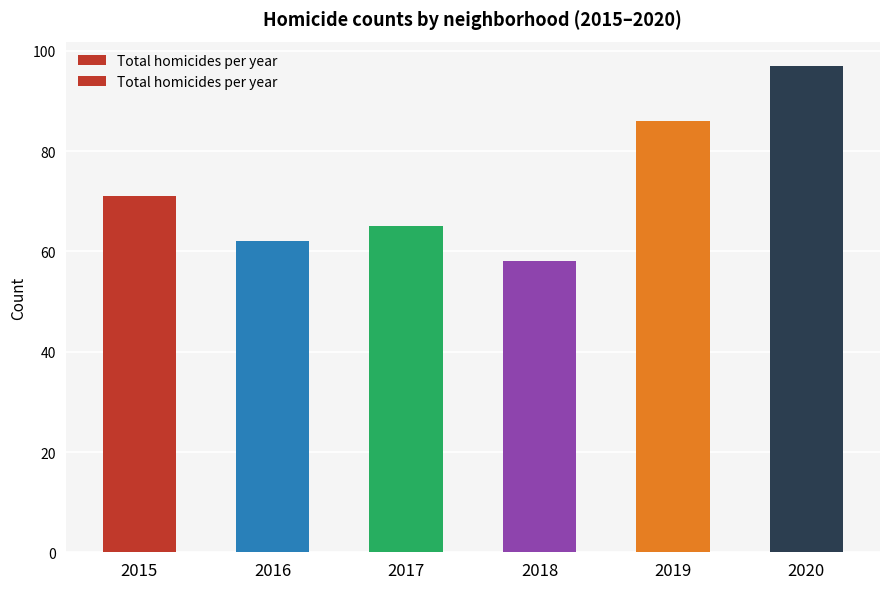

How many data points are above 71?

2